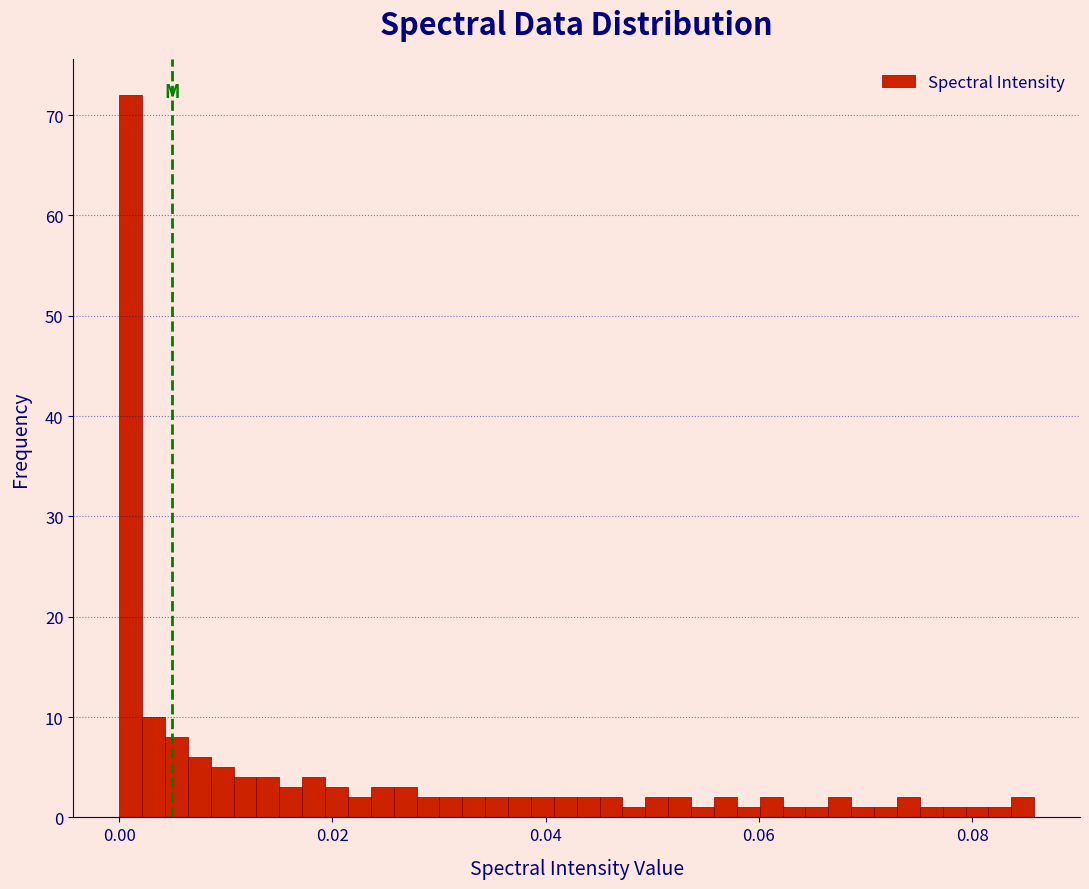

Read against the x-axis, roughly where is the centre of the tallest bar?

0.002